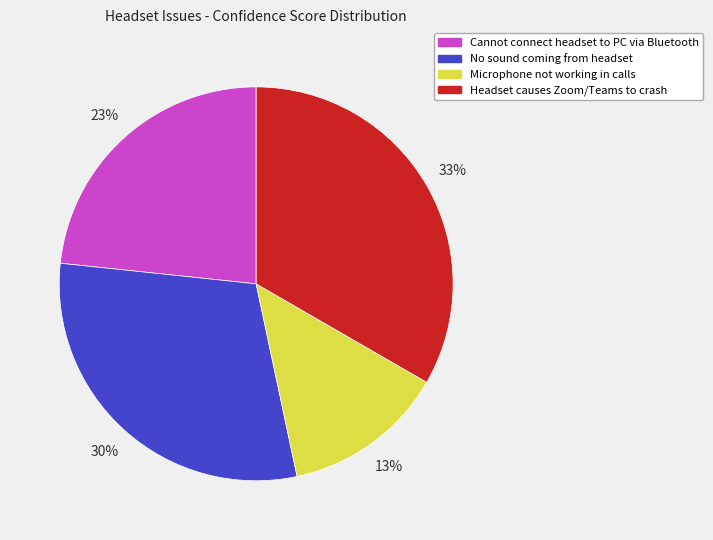

Is it true that No sound coming from headset is 43% of the pie?

False